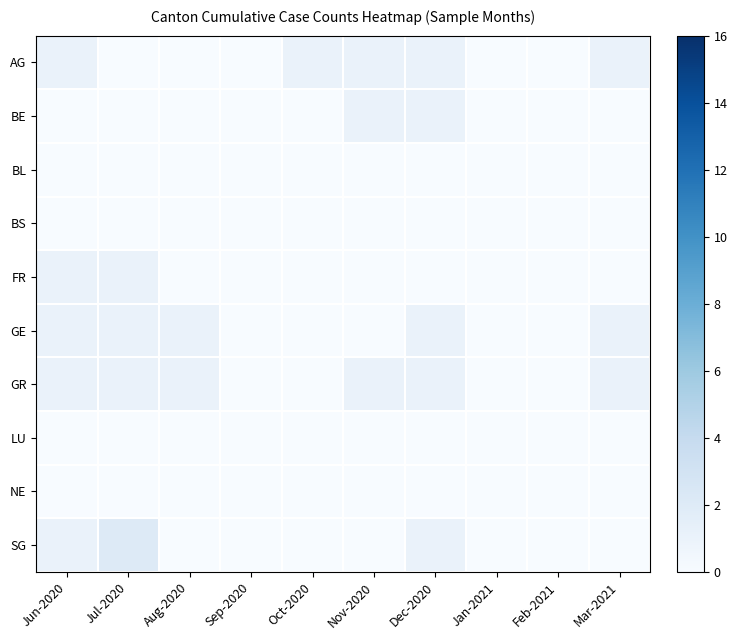

What is the total value across all series at Mar-2021?

3